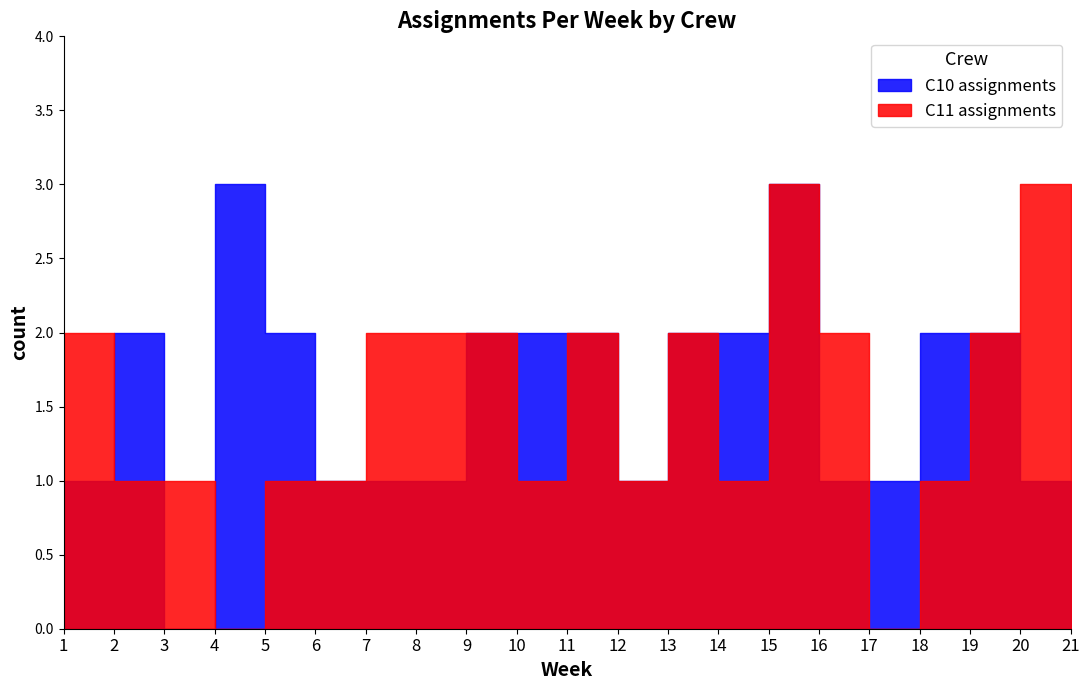

Where do C10 assignments and C11 assignments first cross each other?

1 and 2